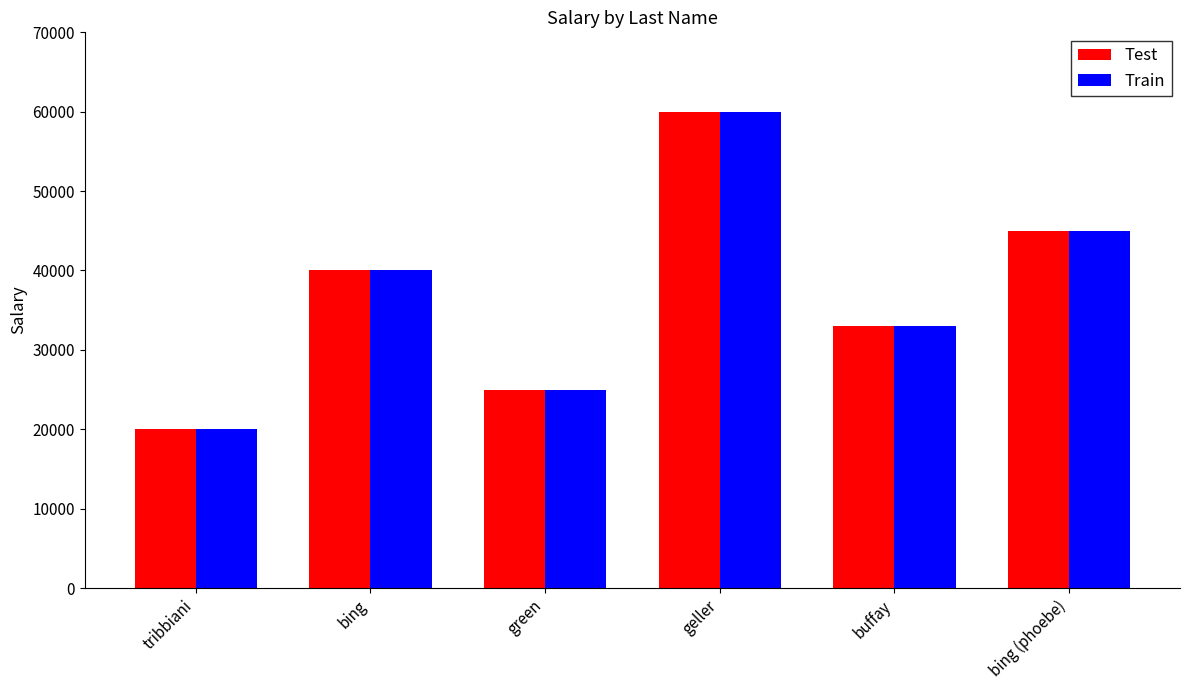

Which category has the lowest value across all series?

tribbiani